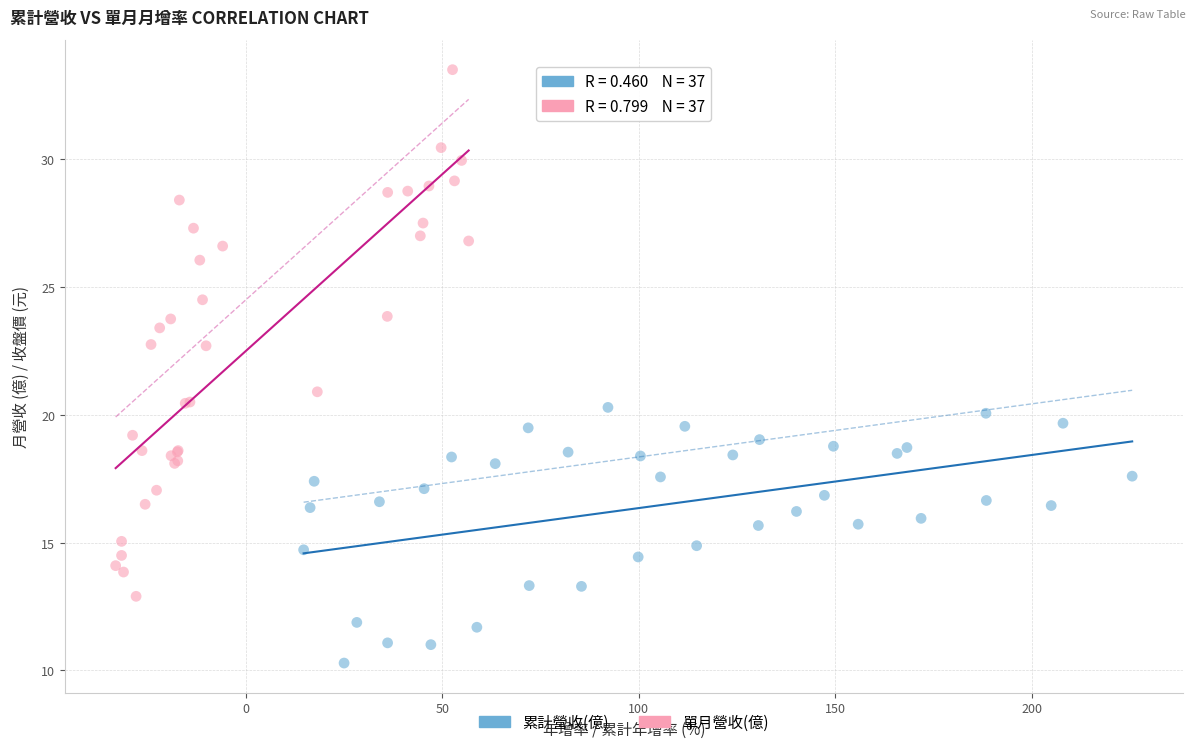

Which series contains the lowest Y value?

累計營收(億)